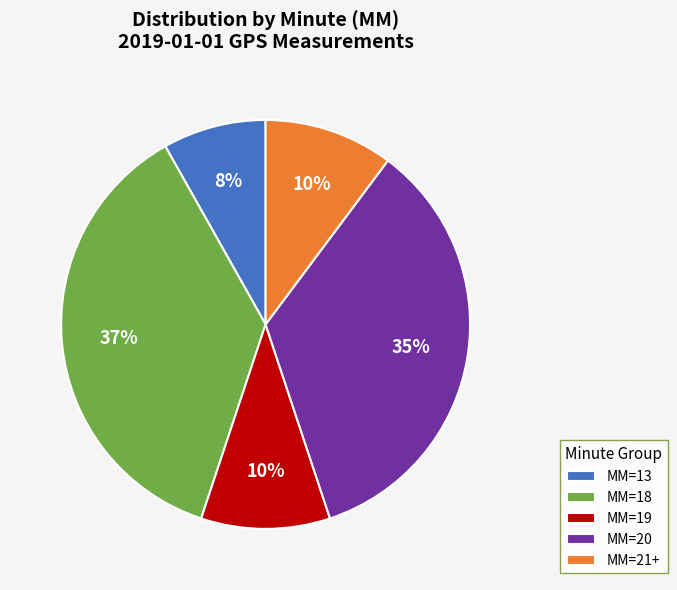

To the nearest percent, what is the average slice percentage?

20%